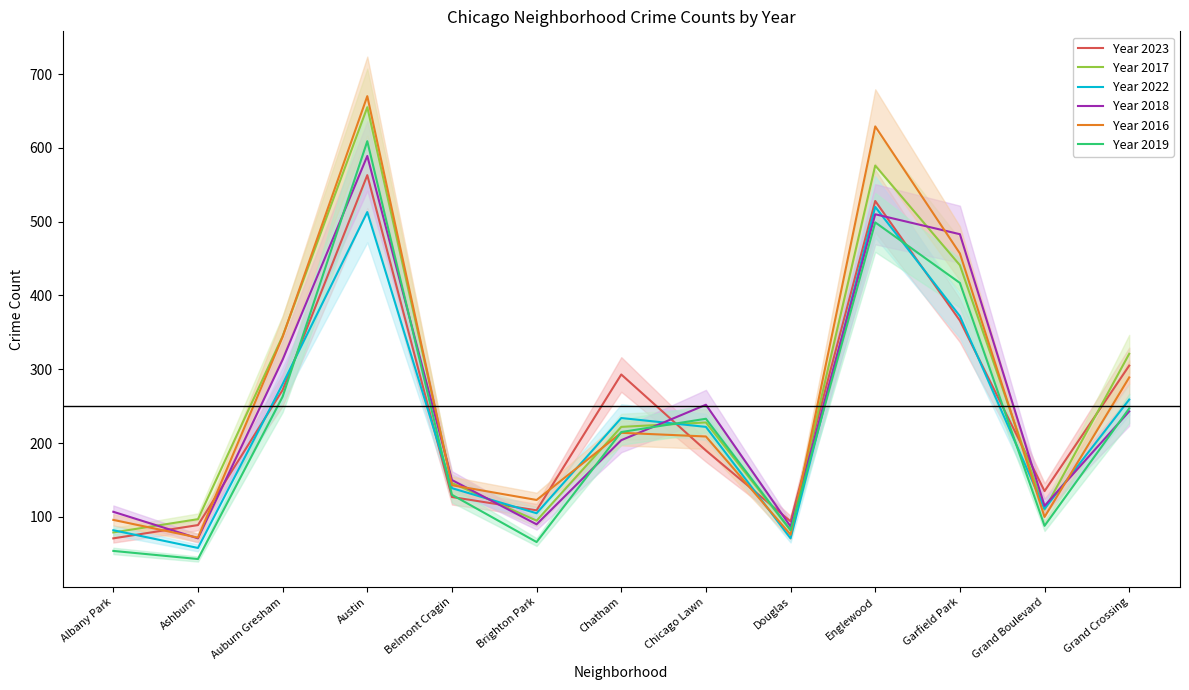

Which category has the lowest value across all series?

Ashburn